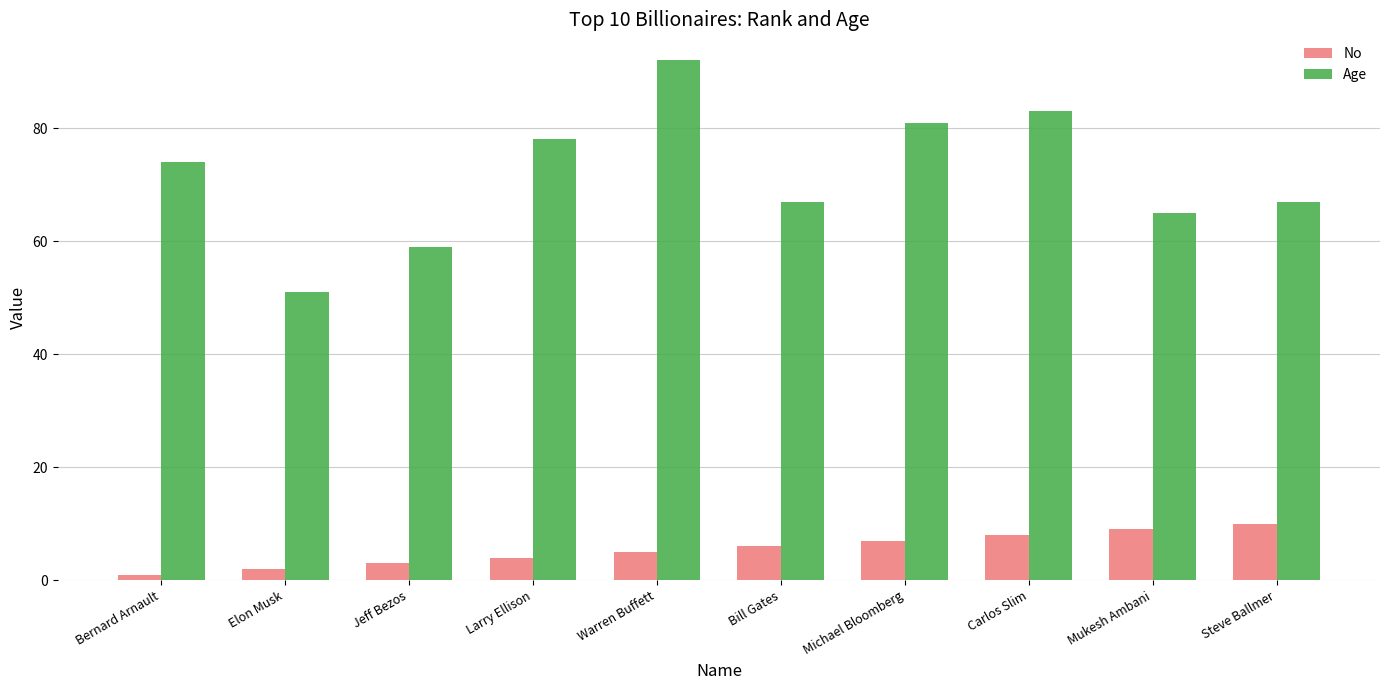

Which series has the largest total across all categories?

Age